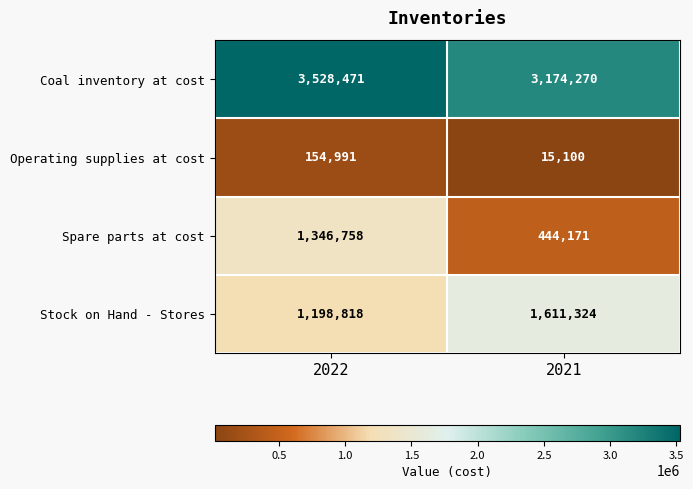

At which category does the chart reach its minimum across all series?

2021